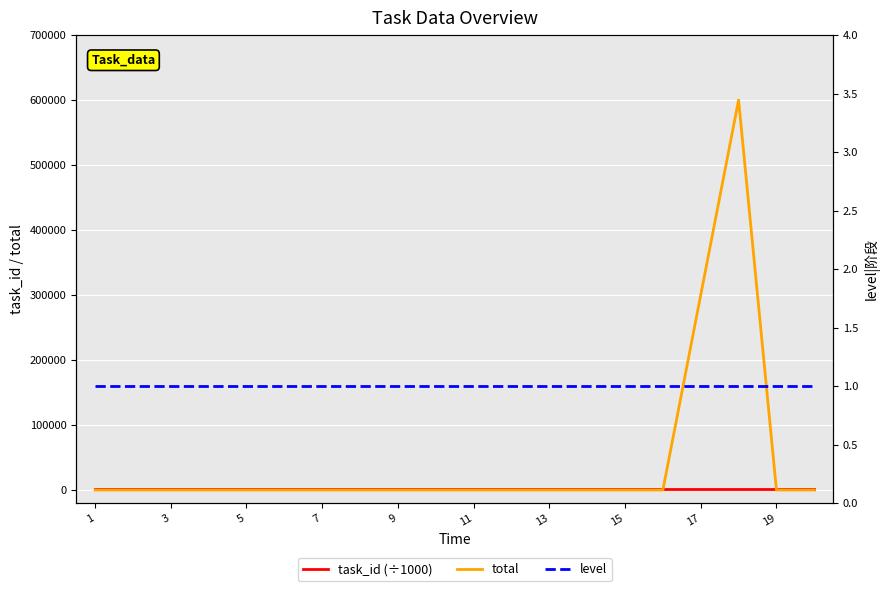

Which series has the largest range (max minus min)?

total